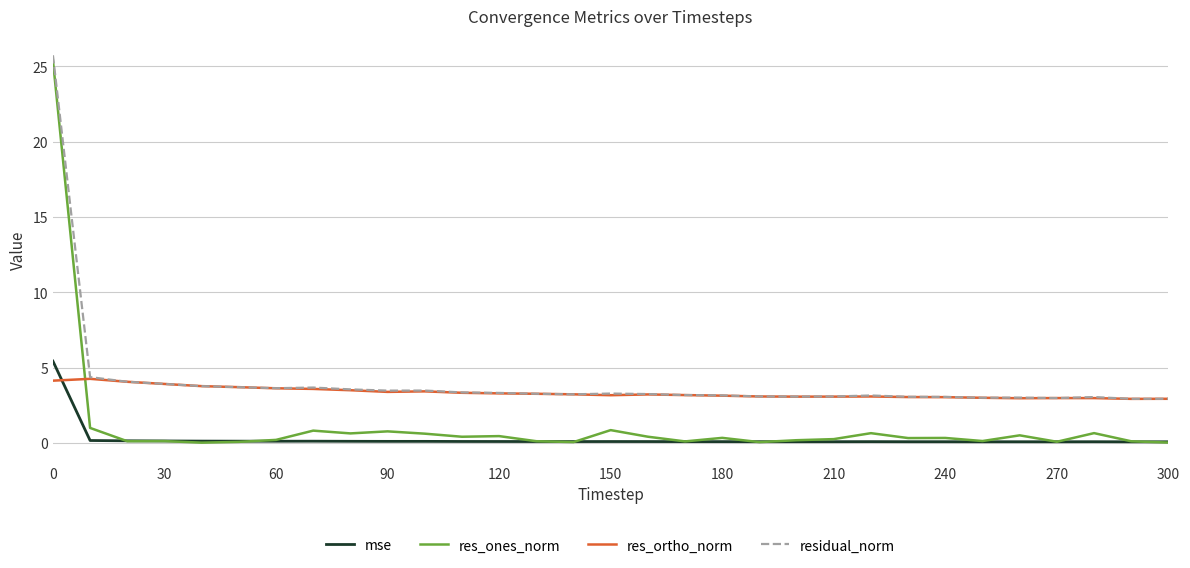

What is the average value of the residual_norm series?

4.1